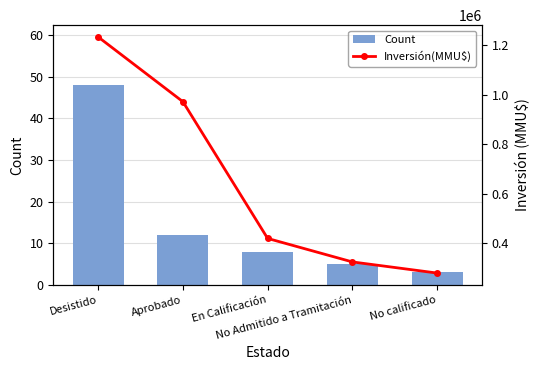

What is the average value of the Count series?

15